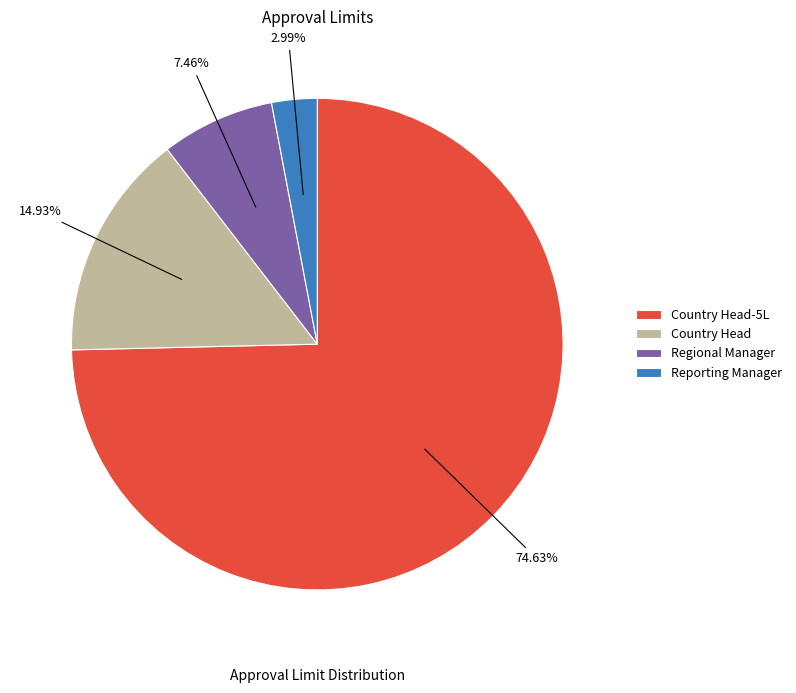

Which slice is the smallest?

Reporting Manager